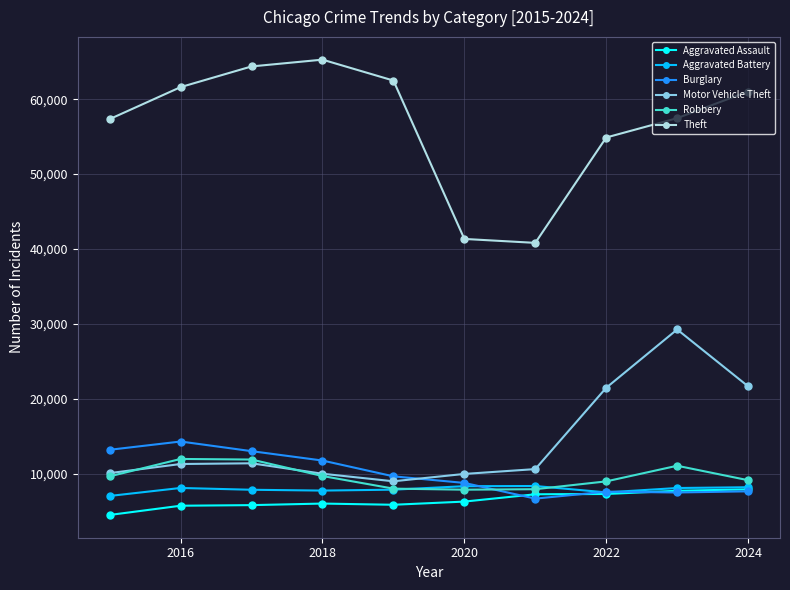

Which series has the largest range (max minus min)?

Theft